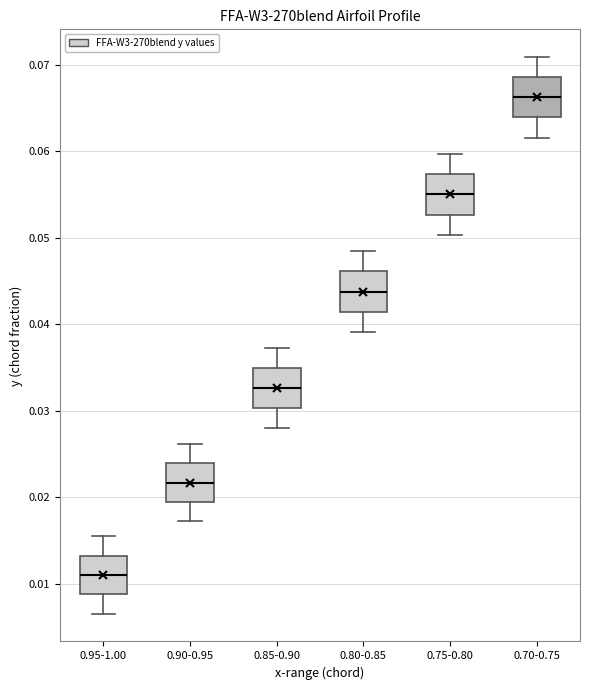

Reading left to right, transcribe this box plot: for each box, give where its median line is, the range the box spans, and where its two whiskers end, as read against the y-axis. The values are not printed on the chart, so give them approximately, as read against the axis.

0.95-1.00: median 0.011, box 0.009 to 0.013, whiskers 0.007 to 0.015
0.90-0.95: median 0.022, box 0.019 to 0.024, whiskers 0.017 to 0.026
0.85-0.90: median 0.033, box 0.030 to 0.035, whiskers 0.028 to 0.037
0.80-0.85: median 0.044, box 0.041 to 0.046, whiskers 0.039 to 0.048
0.75-0.80: median 0.055, box 0.053 to 0.057, whiskers 0.050 to 0.060
0.70-0.75: median 0.066, box 0.064 to 0.069, whiskers 0.062 to 0.071